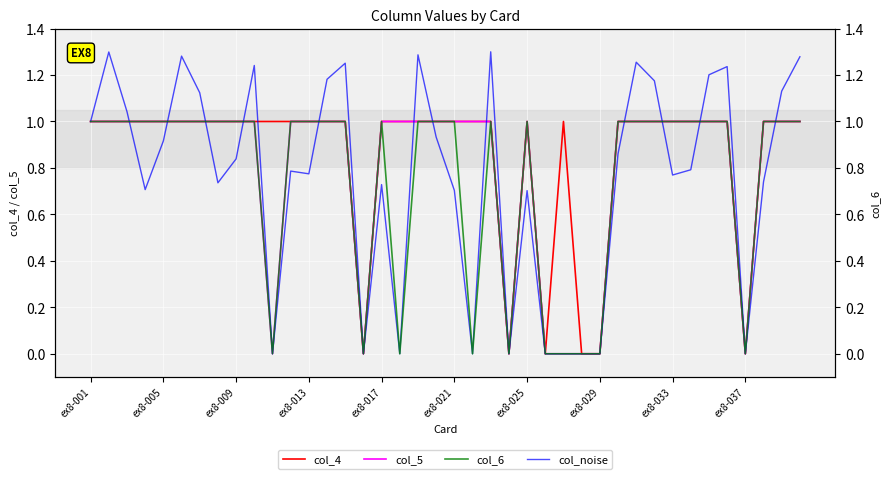

How many categories are shown in the chart?

40